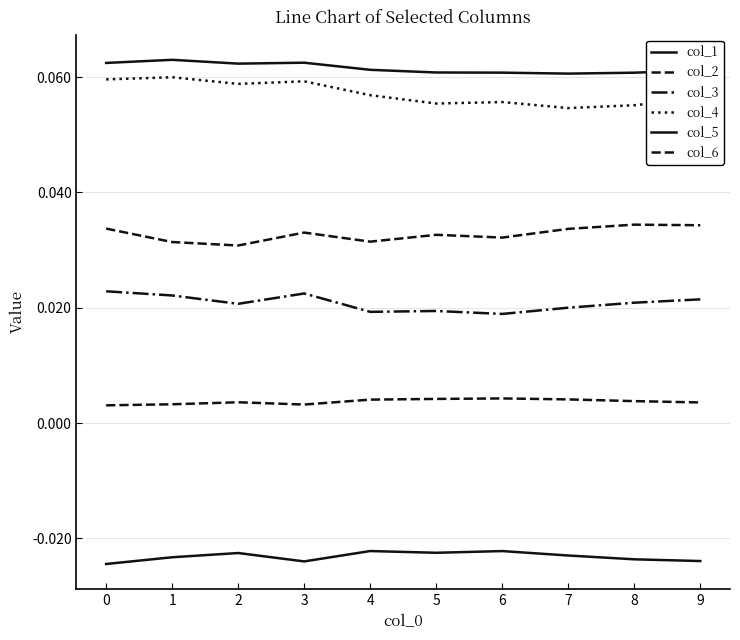

The col_4 series shows 0.1 at 6. True or false?

True